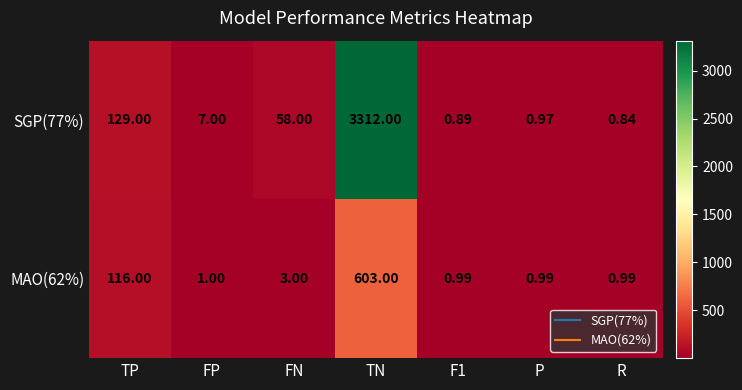

What is the maximum value shown in the chart?

3312.0